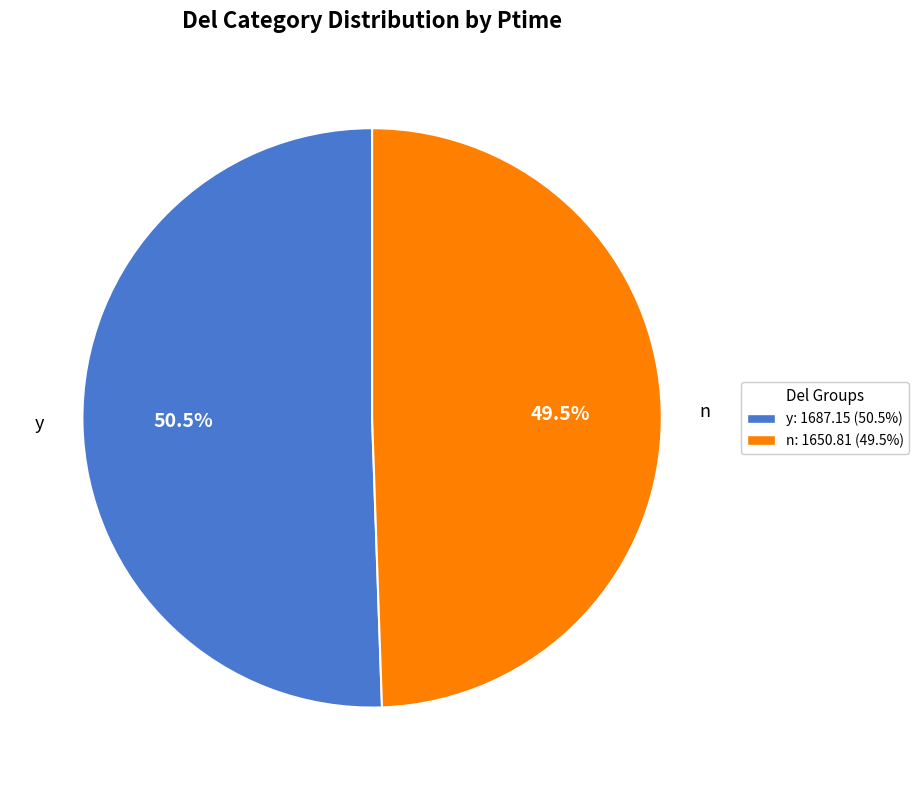

Does any single category account for the majority?

Yes